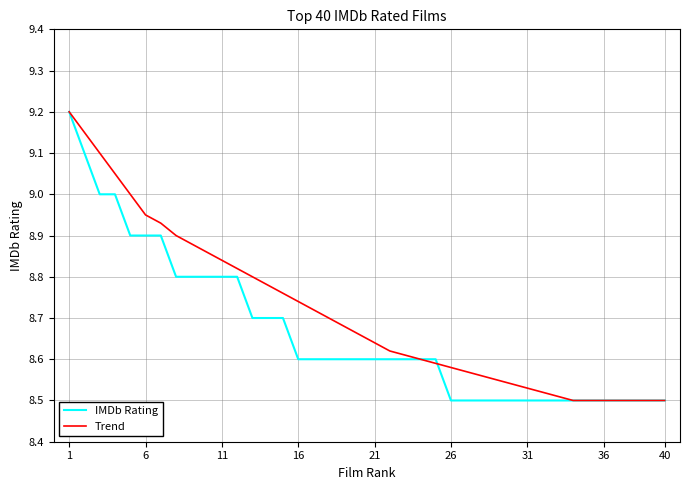

Which series has the largest total across all categories?

Trend